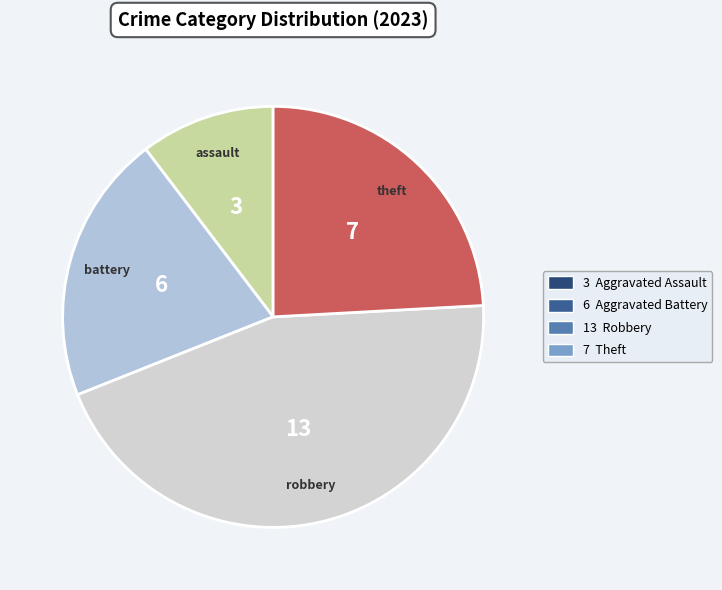

How many slices are in this pie chart?

4